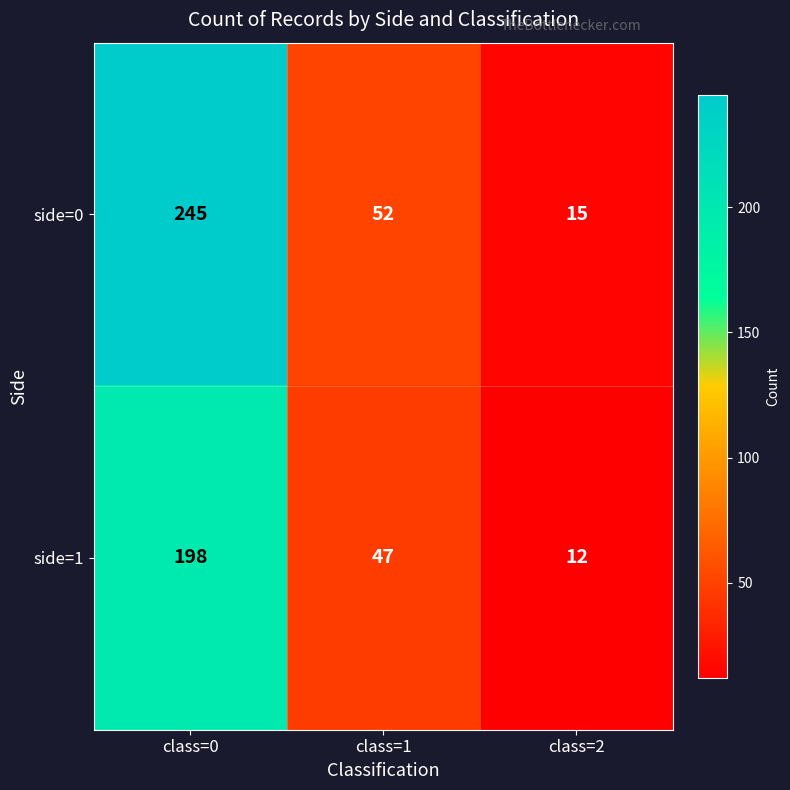

What is the average value of the side=1 series?

86